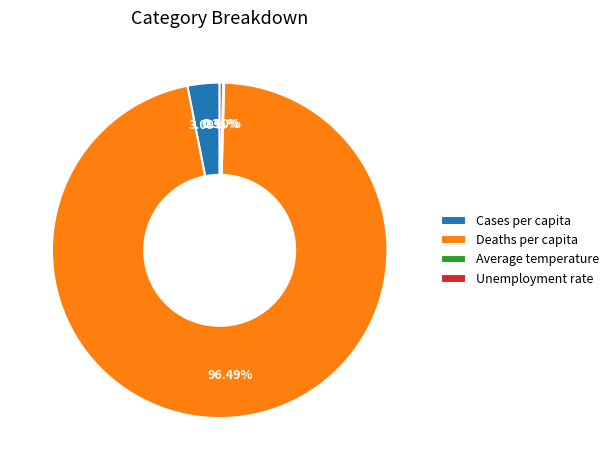

Between Cases per capita and Deaths per capita, which is larger?

Deaths per capita